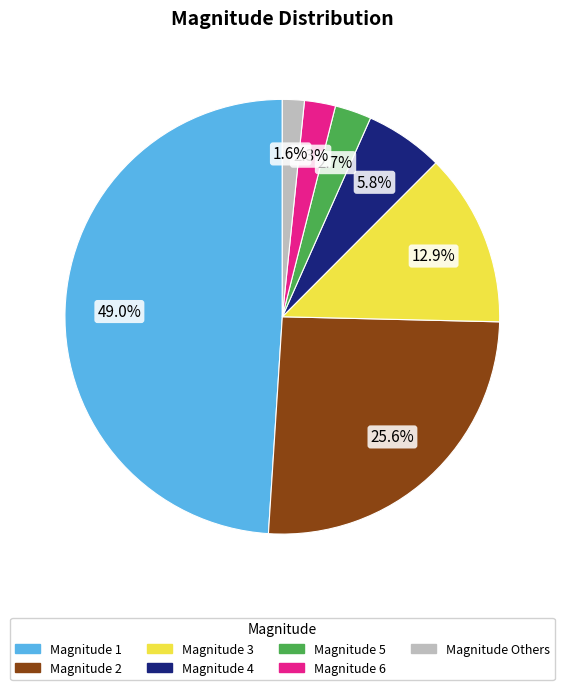

Does any single category account for the majority?

No